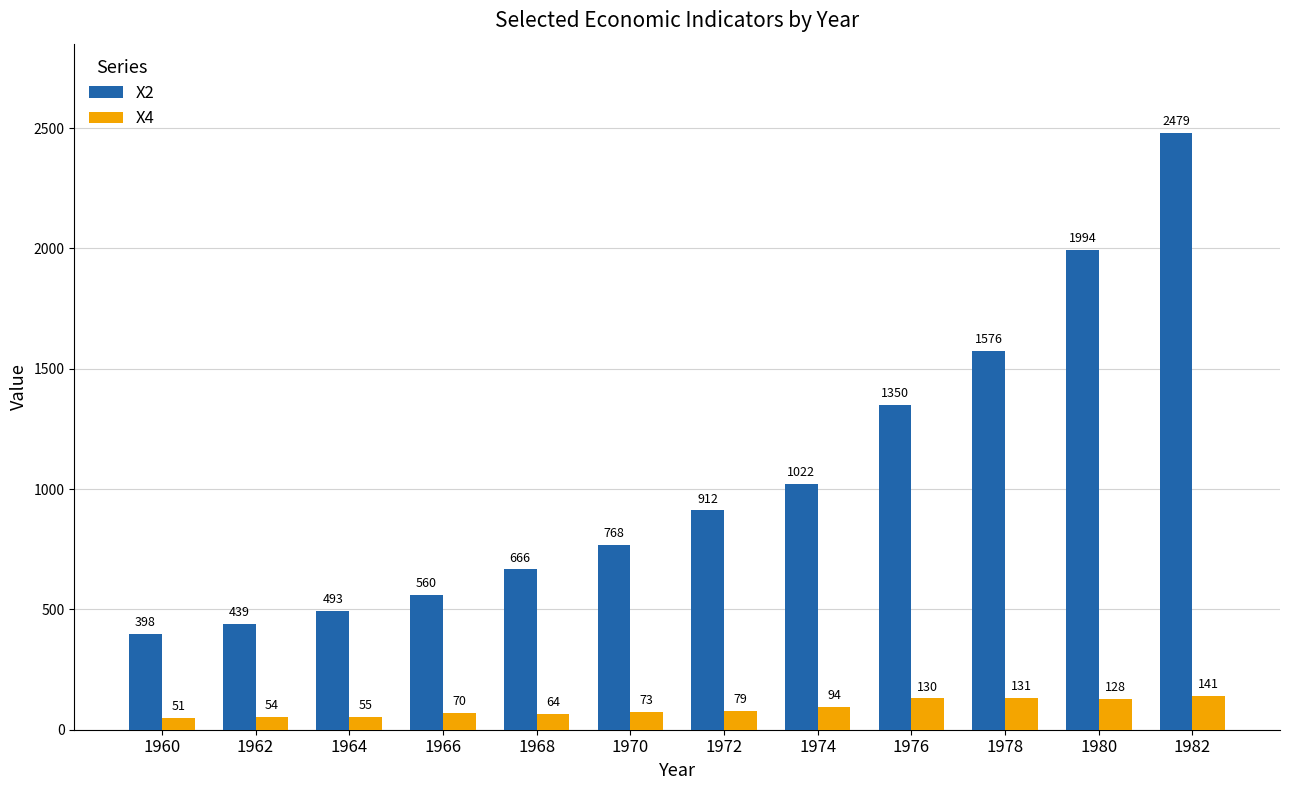

Which series has the largest range (max minus min)?

X2